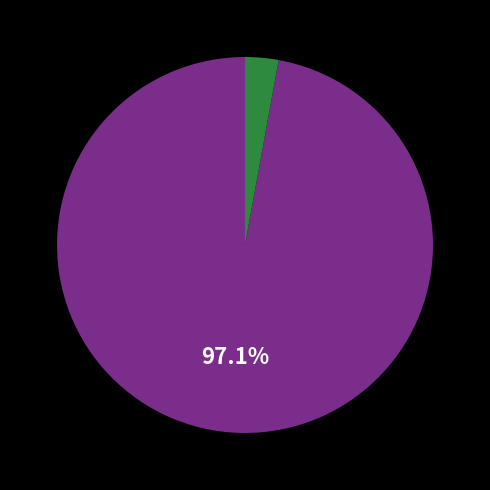

Is there a majority slice in this chart?

Yes